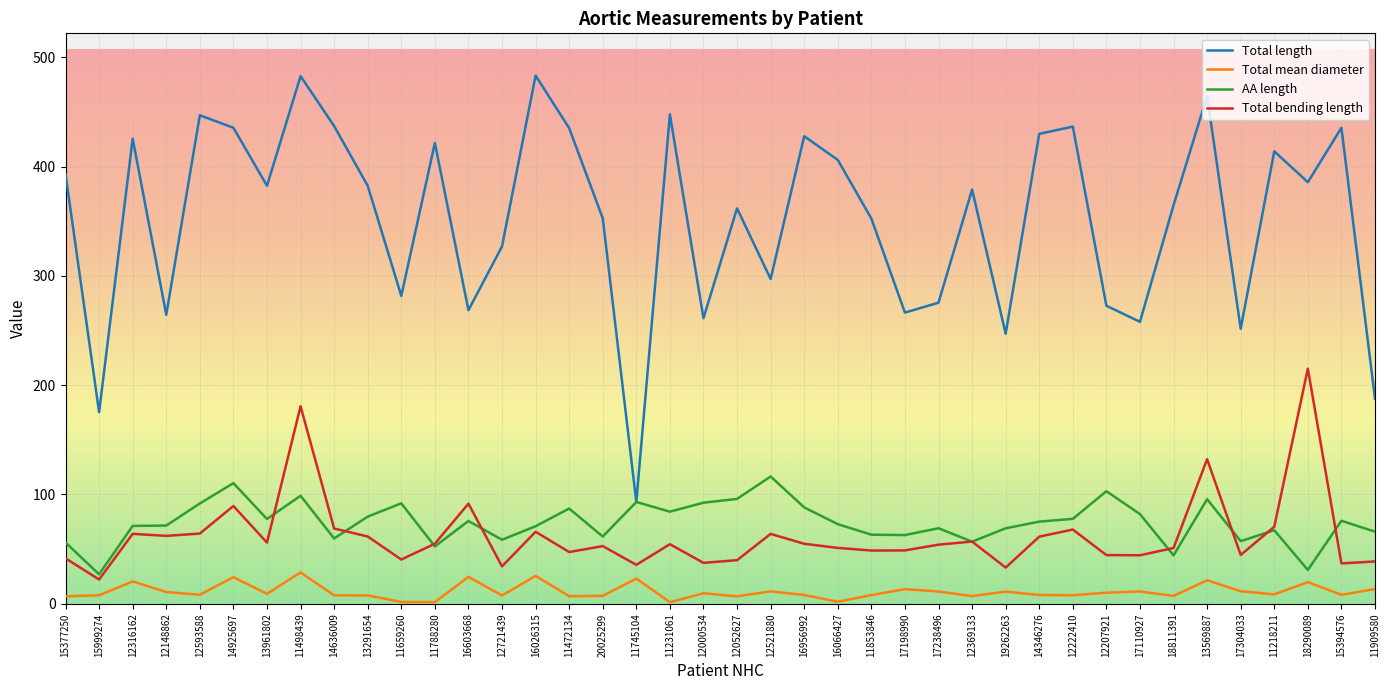

The Total bending length series shows 22.1 at 15999274. True or false?

True